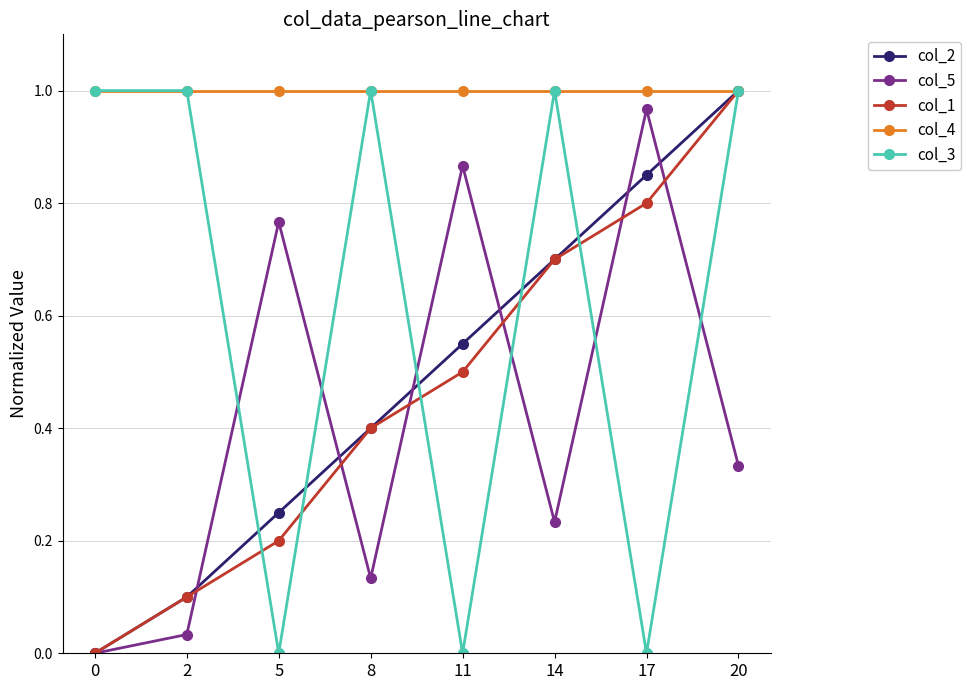

Is it true that col_3 equals 0.0 at 5?

True